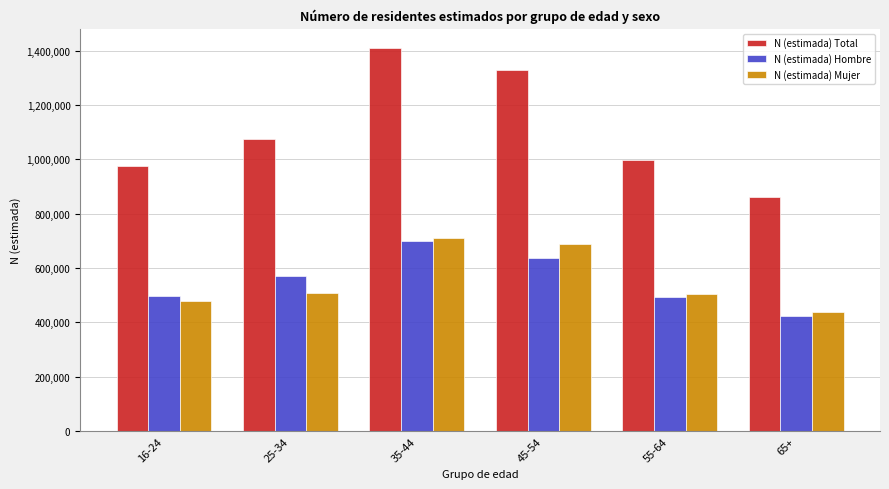

What is the sum of the N (estimada) Total values at 16-24 and 55-64?

1973295